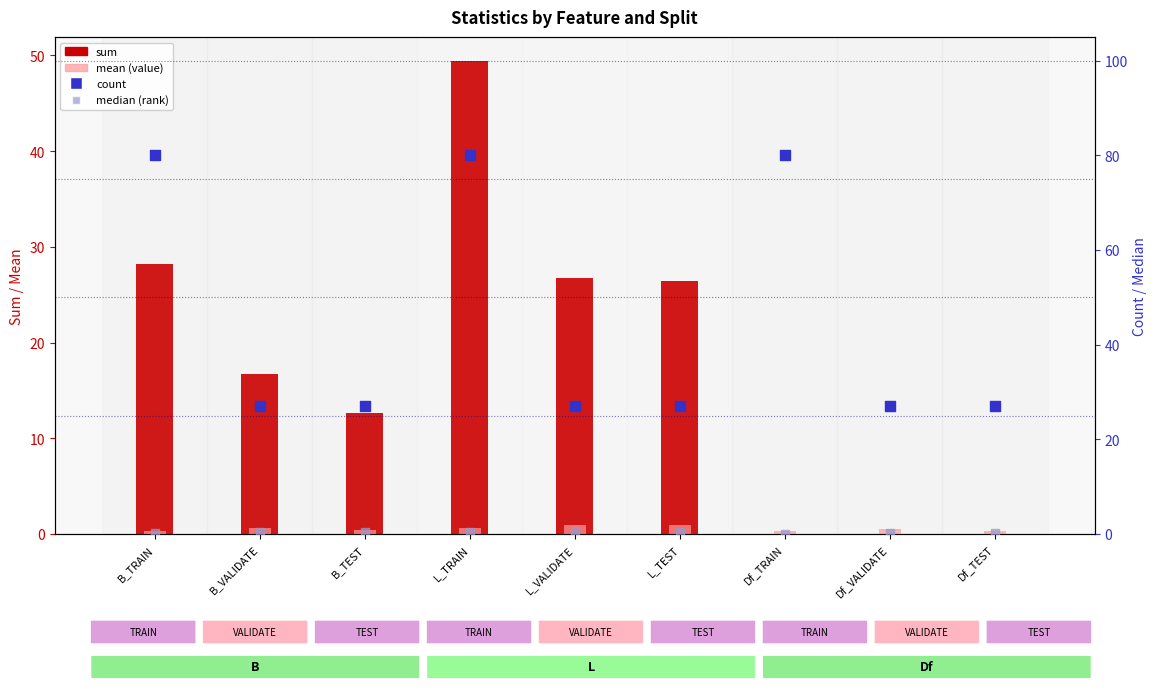

What are all the series names shown in the legend?

sum, mean (value), count, median (rank)